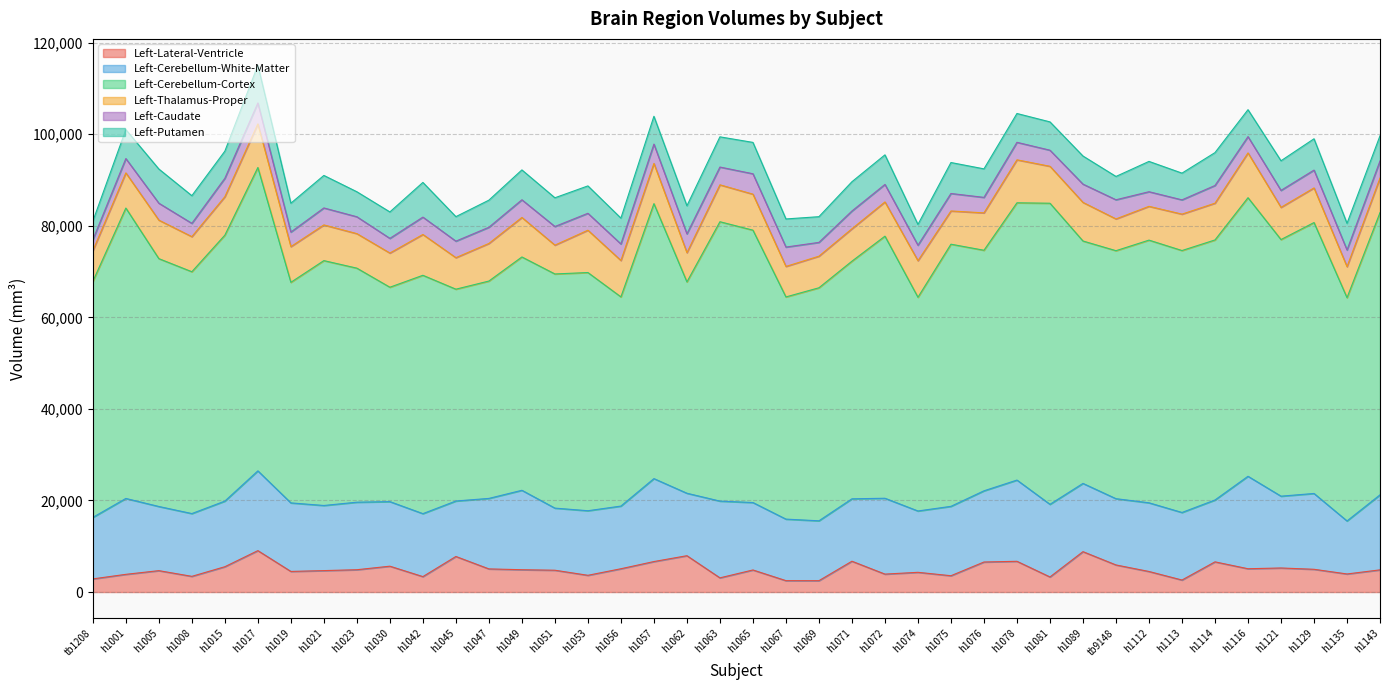

What is the difference between the second highest and minimum values in the Left-Thalamus-Proper series?

3227.0